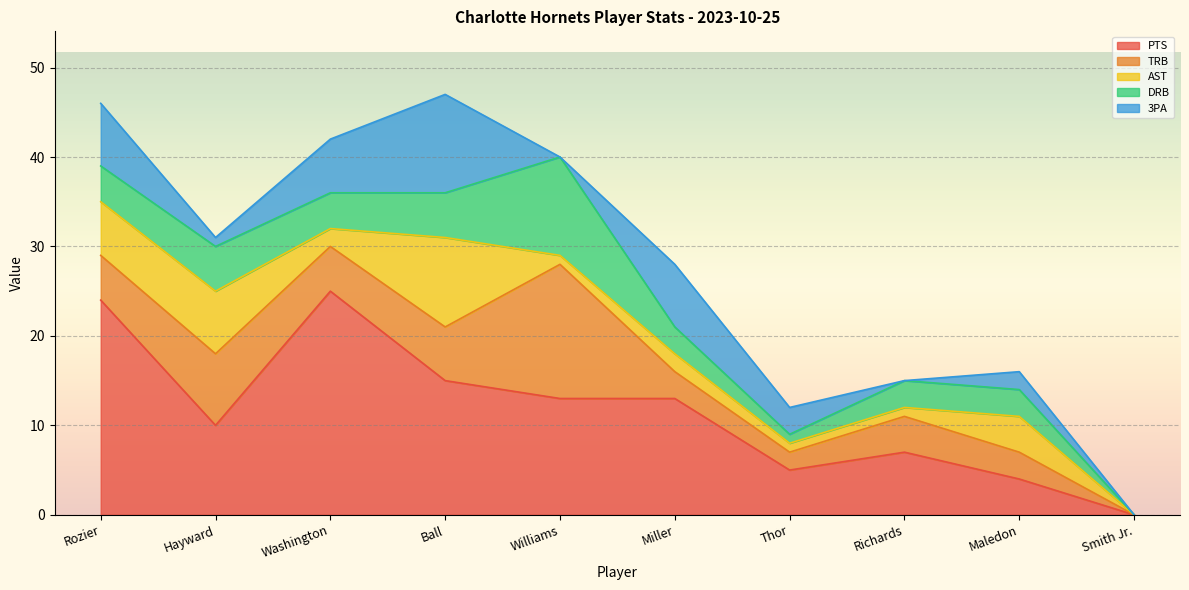

True or false: DRB has more than 0 points higher than both neighbors.

True